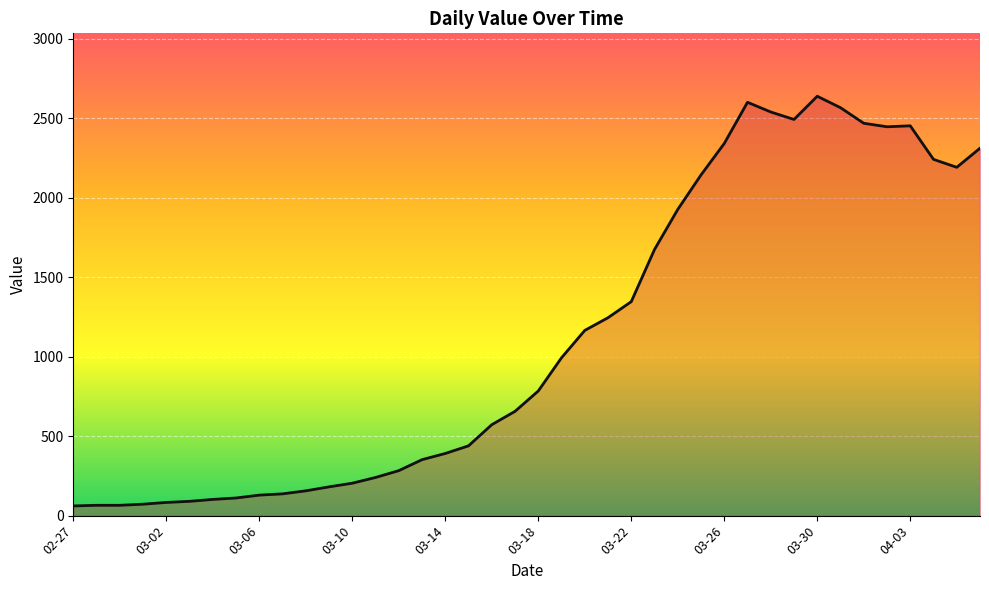

How many lines are shown in the chart?

1